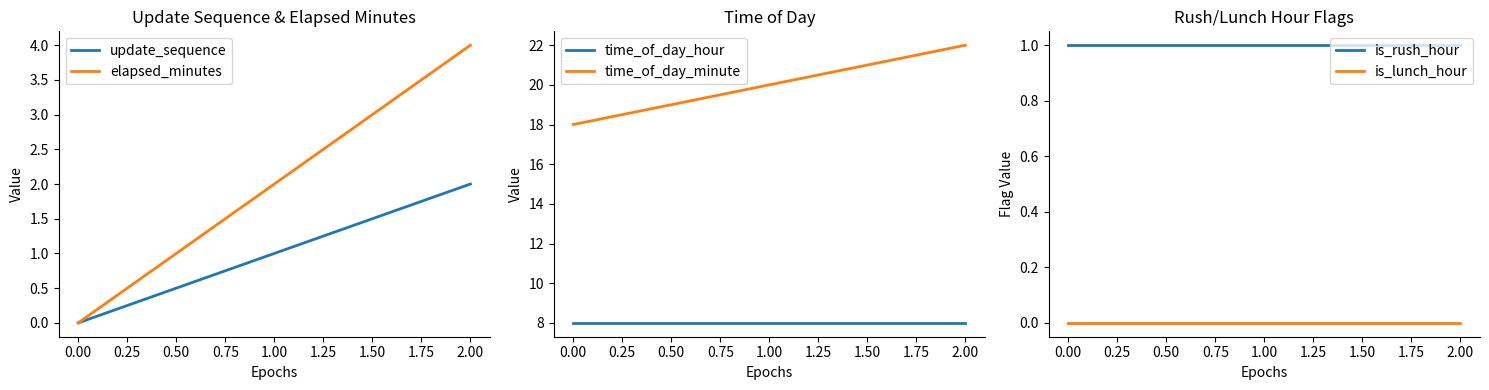

Does the chart have visible grid lines?

No